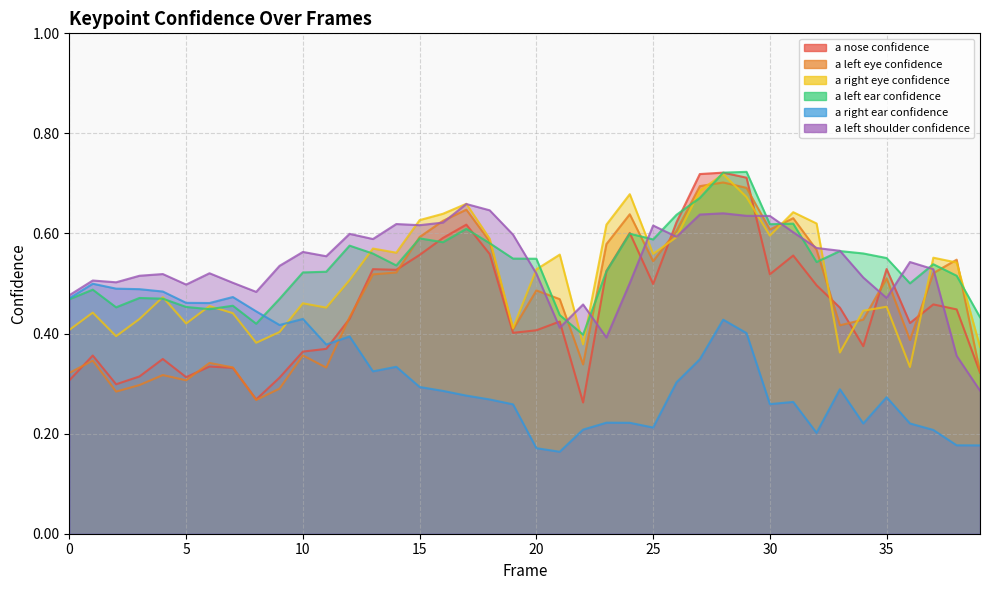

Which series ends up on top after the final intersection of a_nose_confidence and a_left_eye_confidence?

a_left_eye_confidence